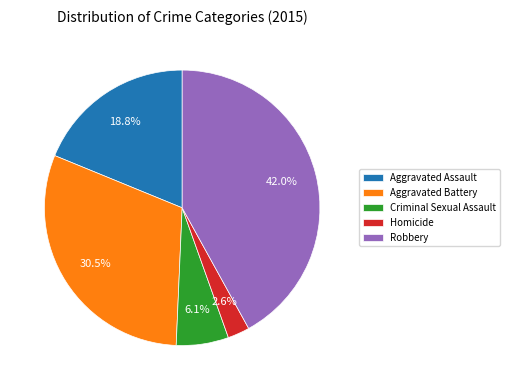

Does Criminal Sexual Assault account for over 50% of the chart?

No